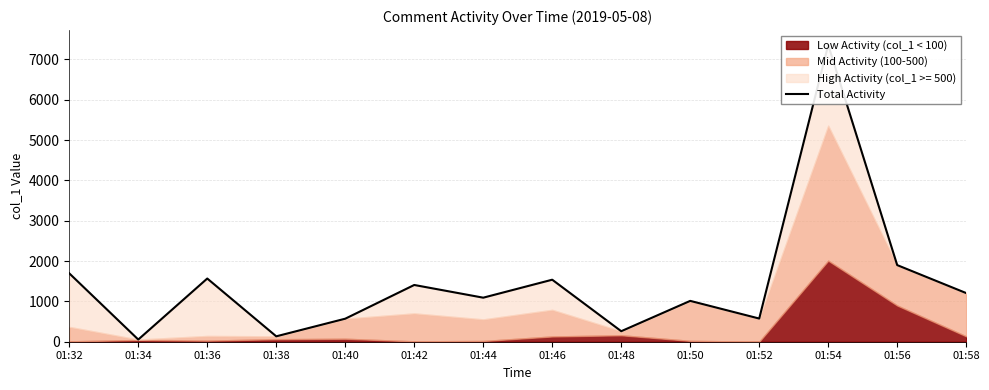

At which category does the data reach its first local valley?

01:34